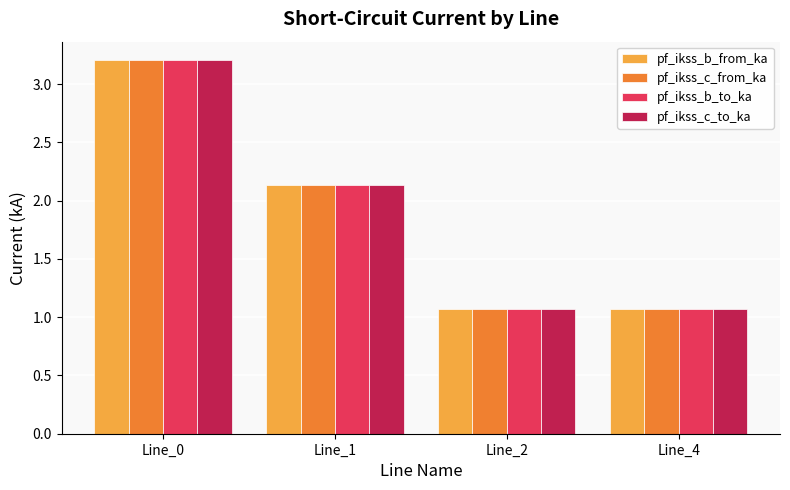

Count the number of categories in the chart.

4